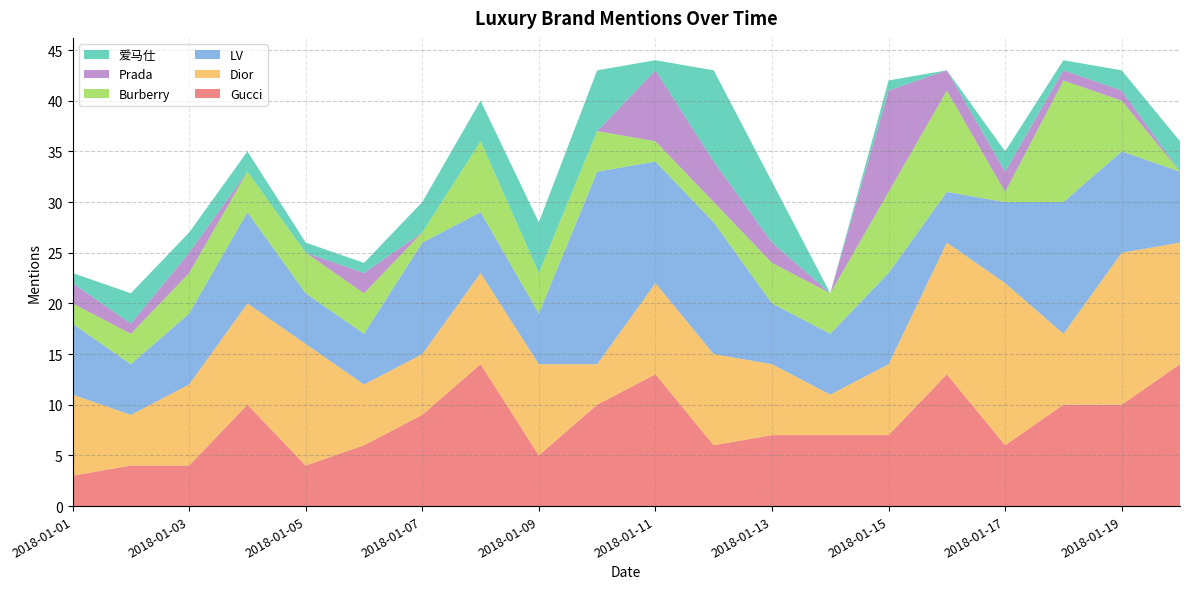

Reading right to left, what are all the values shown in this chart?

Gucci: 14	10	10	6	13	7	7	7	6	13	10	5	14	9	6	4	10	4	4	3
Dior: 12	15	7	16	13	7	4	7	9	9	4	9	9	6	6	12	10	8	5	8
LV: 7	10	13	8	5	9	6	6	13	12	19	5	6	11	5	5	9	7	5	7
Burberry: 0	5	12	1	10	8	4	4	2	2	4	4	7	1	4	4	4	4	3	2
Prada: 0	1	1	2	2	10	0	2	4	7	0	0	0	0	2	0	0	2	1	2
爱马仕: 3	2	1	2	0	1	0	6	9	1	6	5	4	3	1	1	2	2	3	1